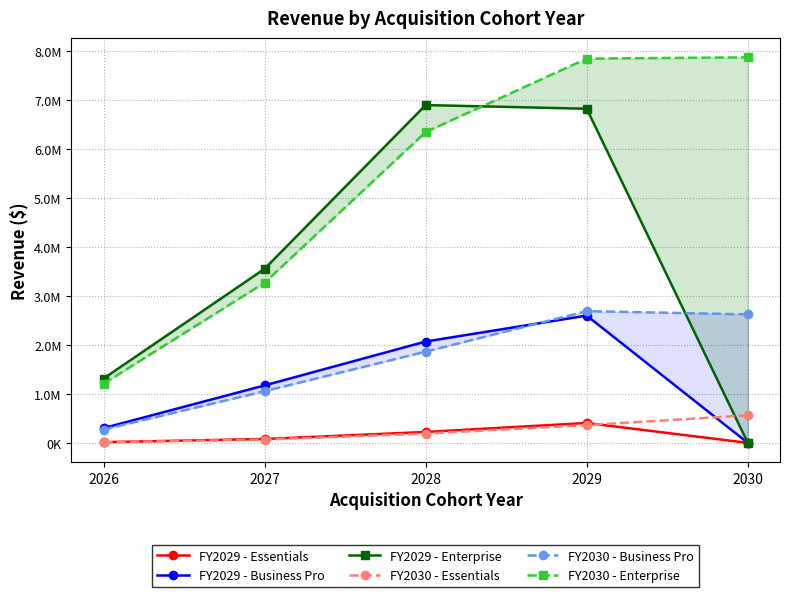

How many values in the FY2029 - Enterprise series exceed 3554880?

2